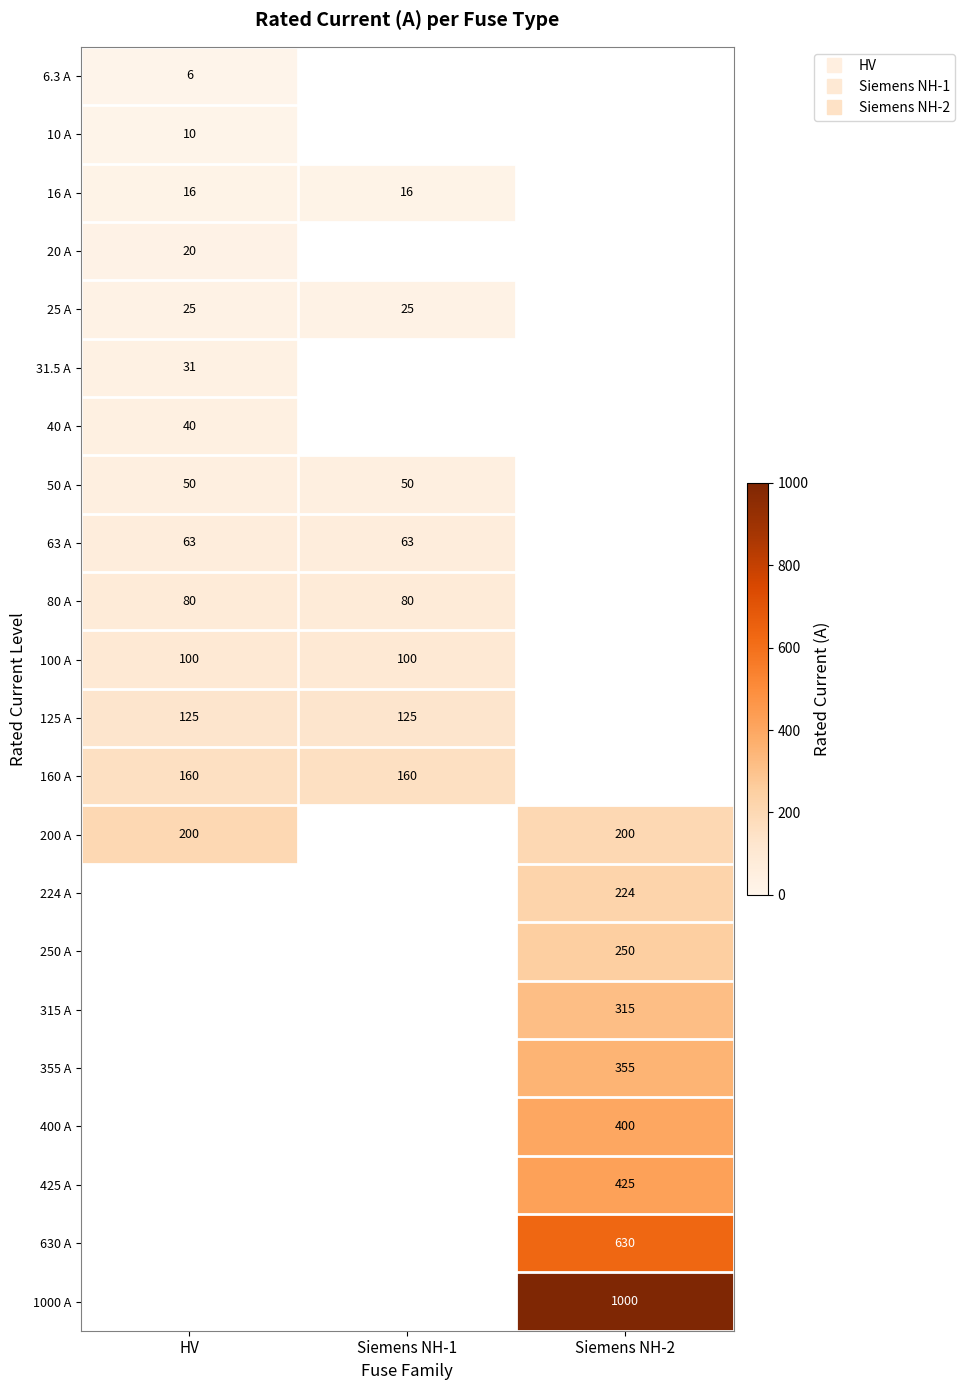

Read the 16 A value at HV.

16.0